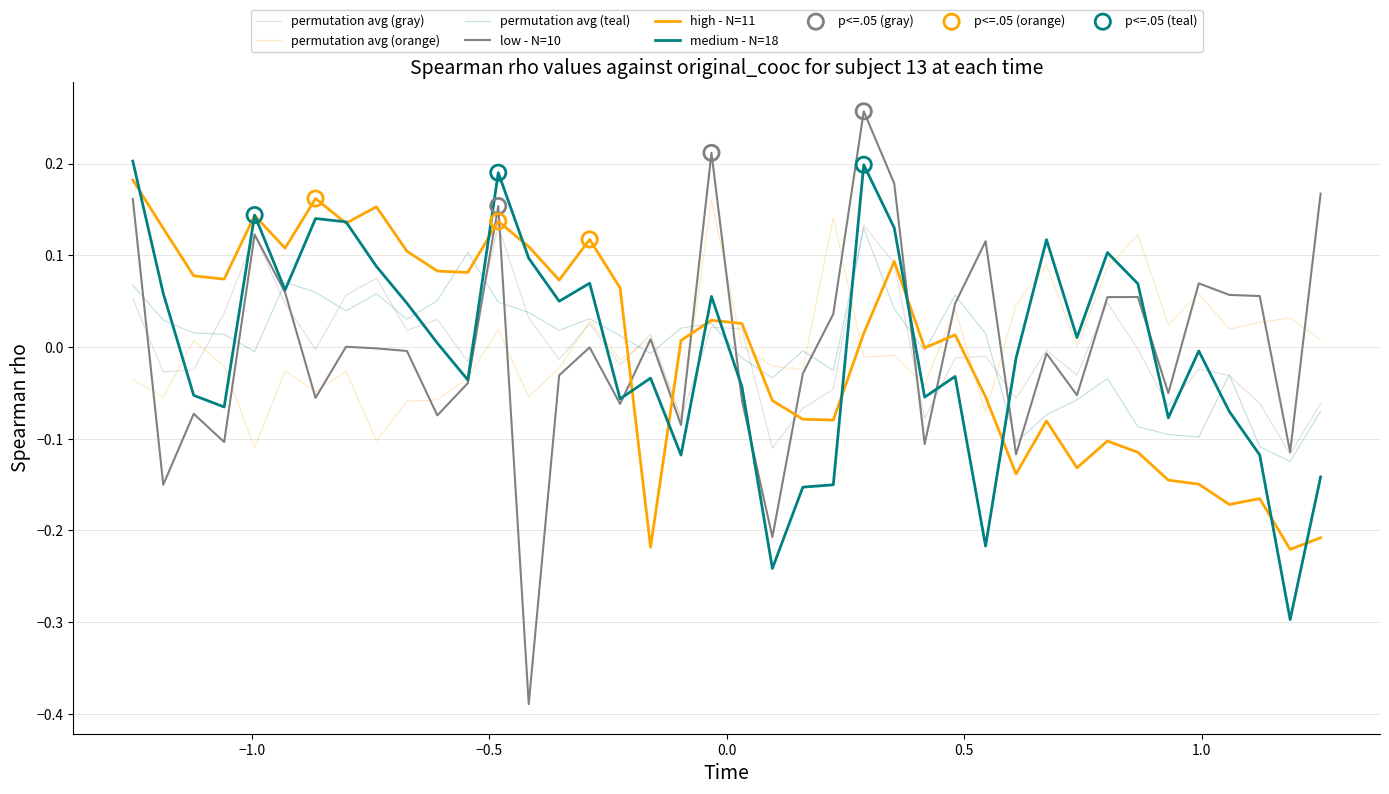

How many lines are shown in the chart?

6